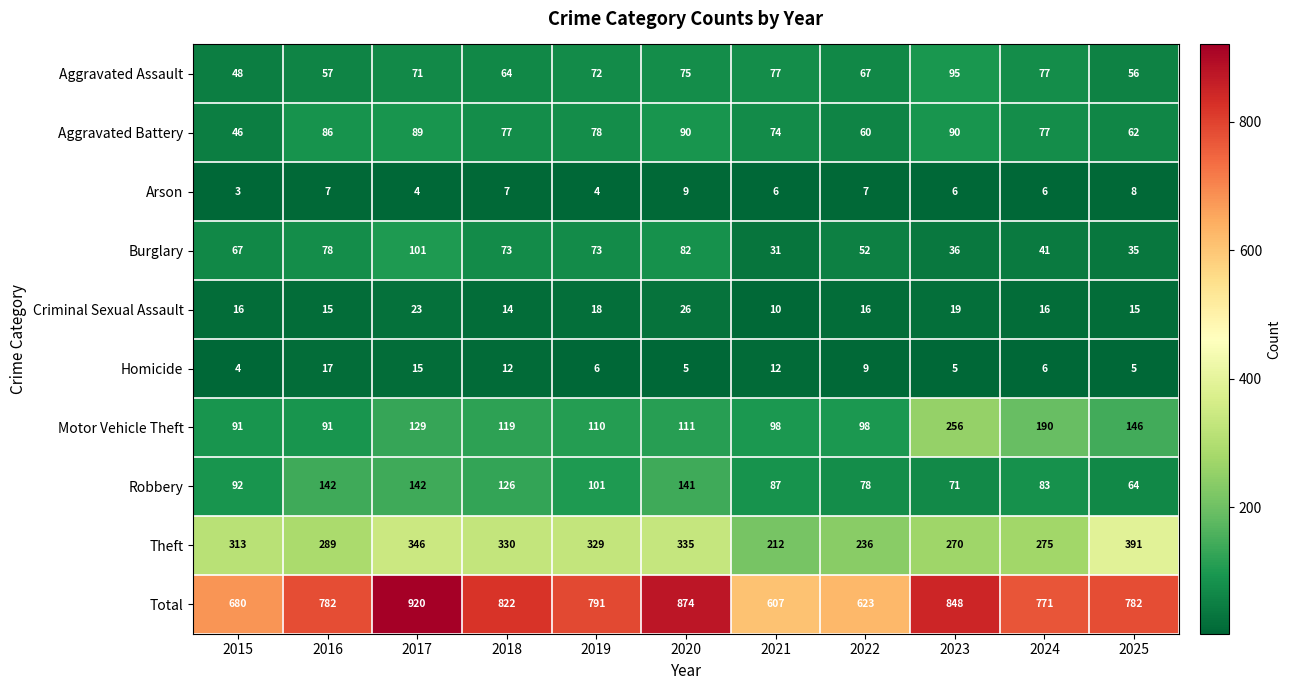

What is the average value of the Motor Vehicle Theft series?

131